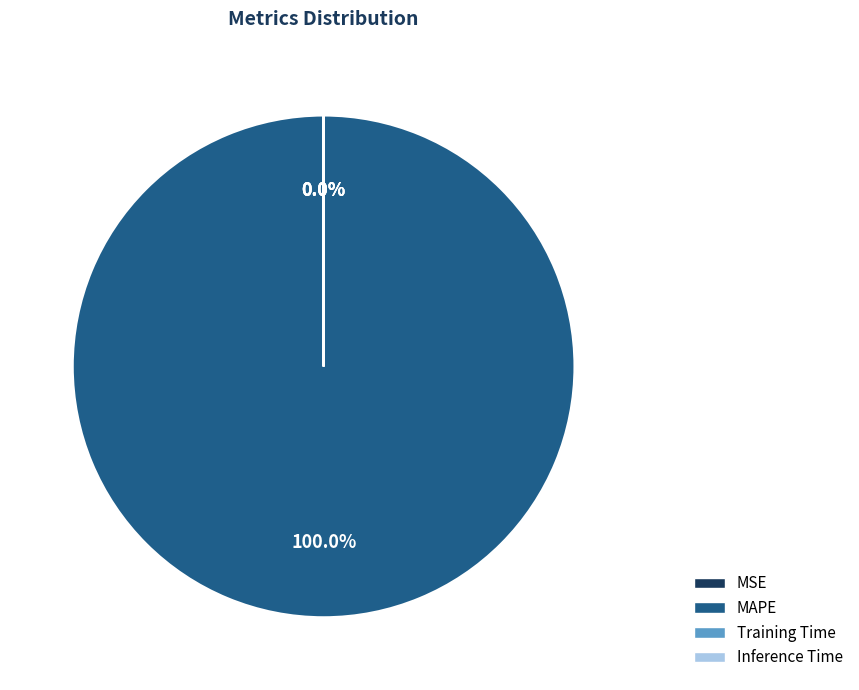

What is the largest slice in the pie chart?

MAPE